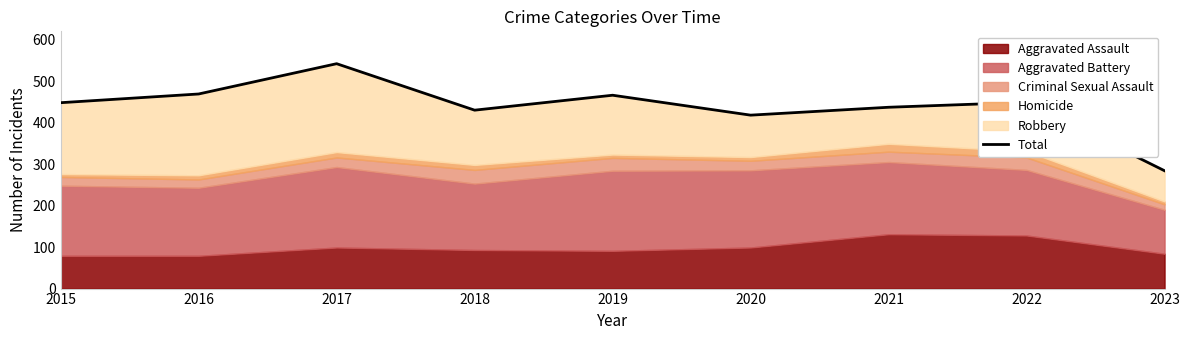

Where does the data first go above 448?

2016